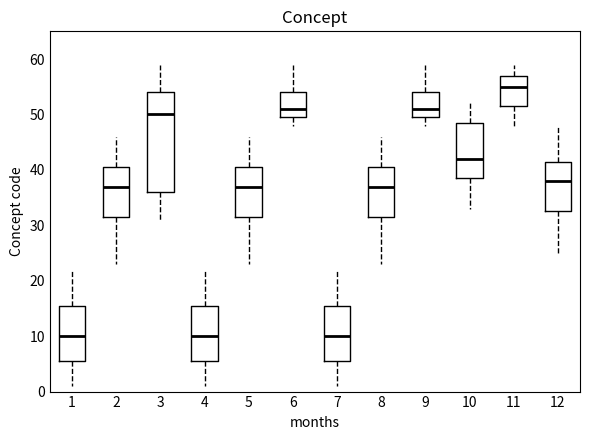

Which box is the tallest, from its lower edge to its upper edge?

3